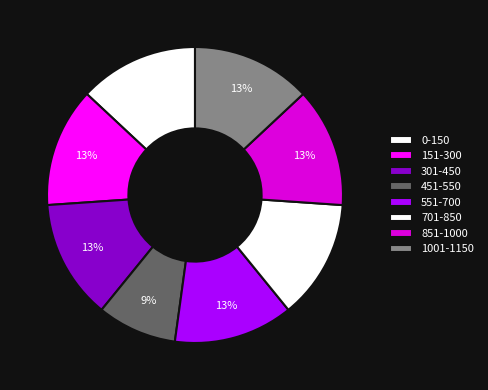

Count the number of slices in the pie.

8